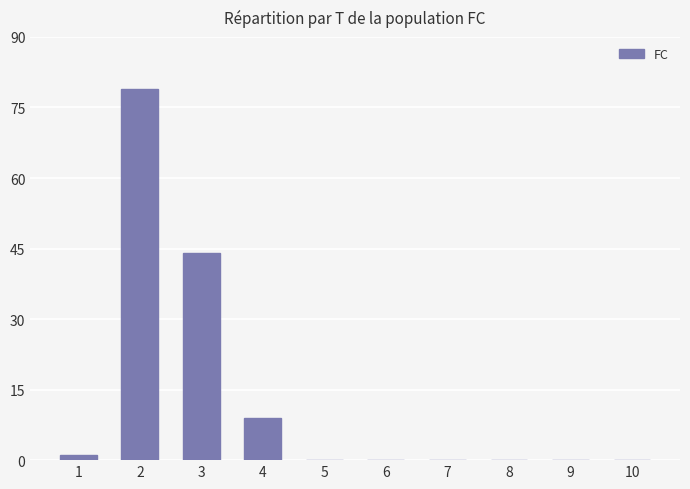

At which label is the value closest to 39?

3